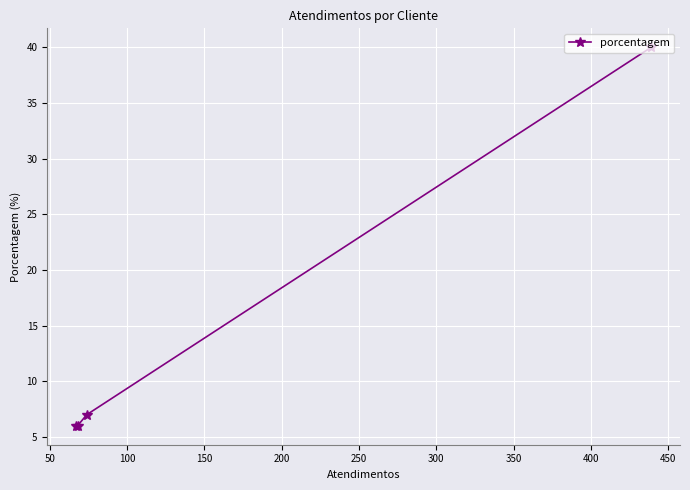

What is the difference between the maximum and minimum values?

34